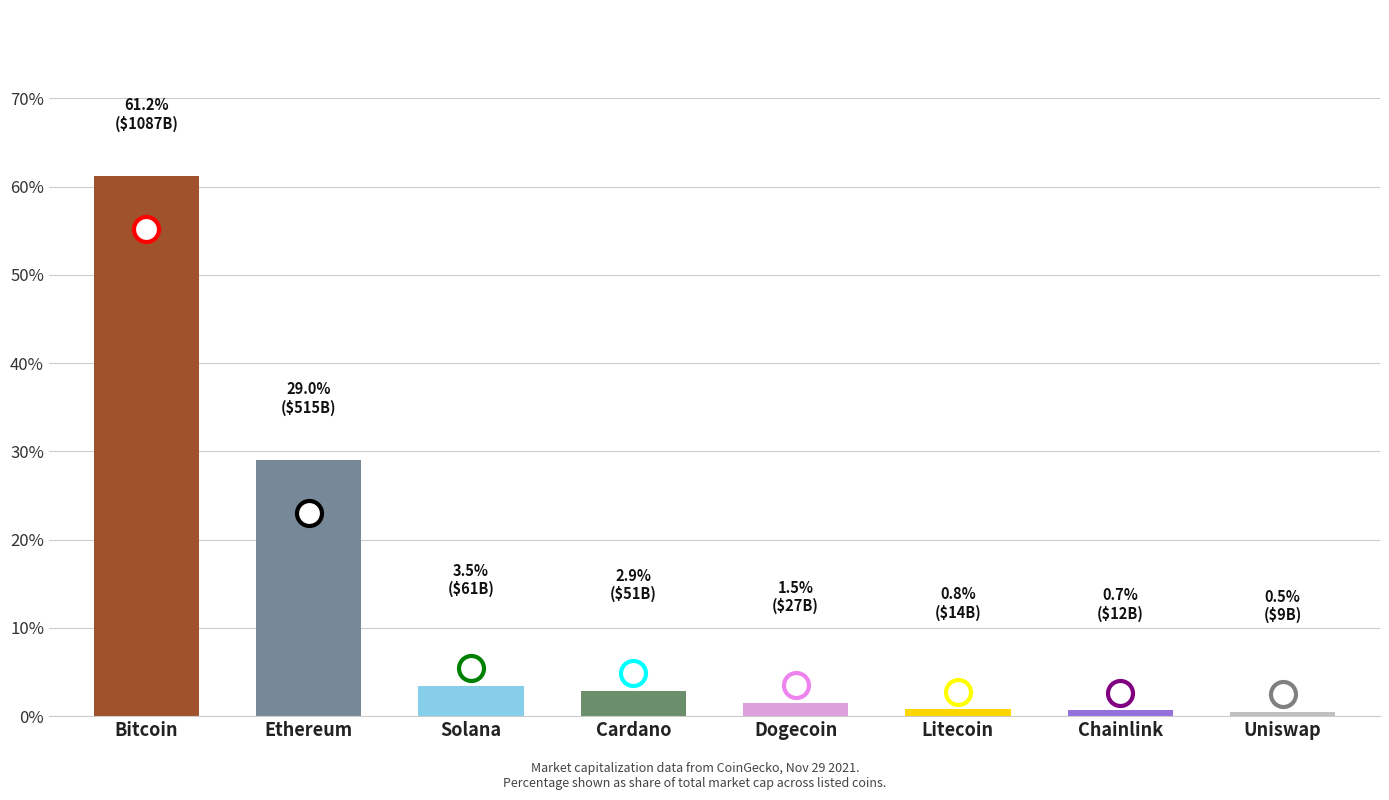

Does the chart contain any negative values?

No